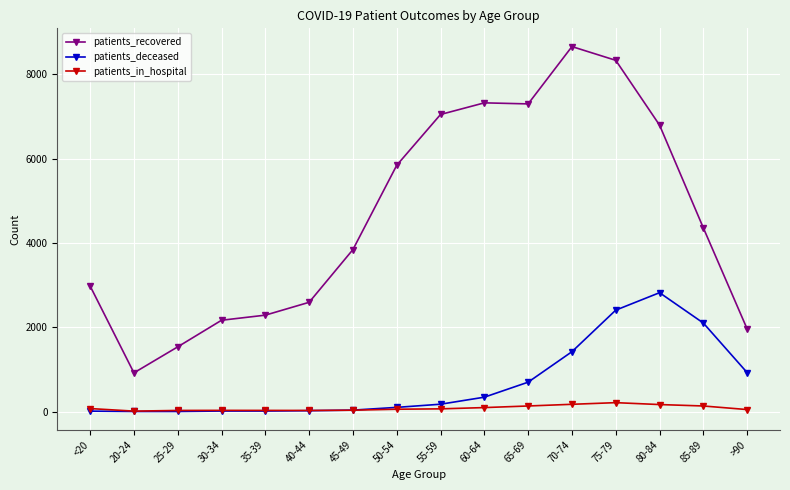

What are all the series names shown in the legend?

patients_recovered, patients_deceased, patients_in_hospital